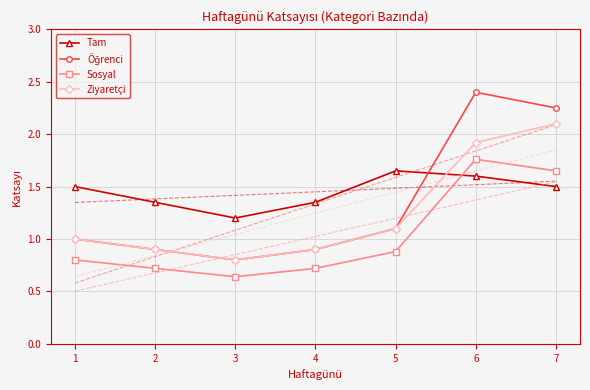

How many intersections are there between Öğrenci and Tam?

1